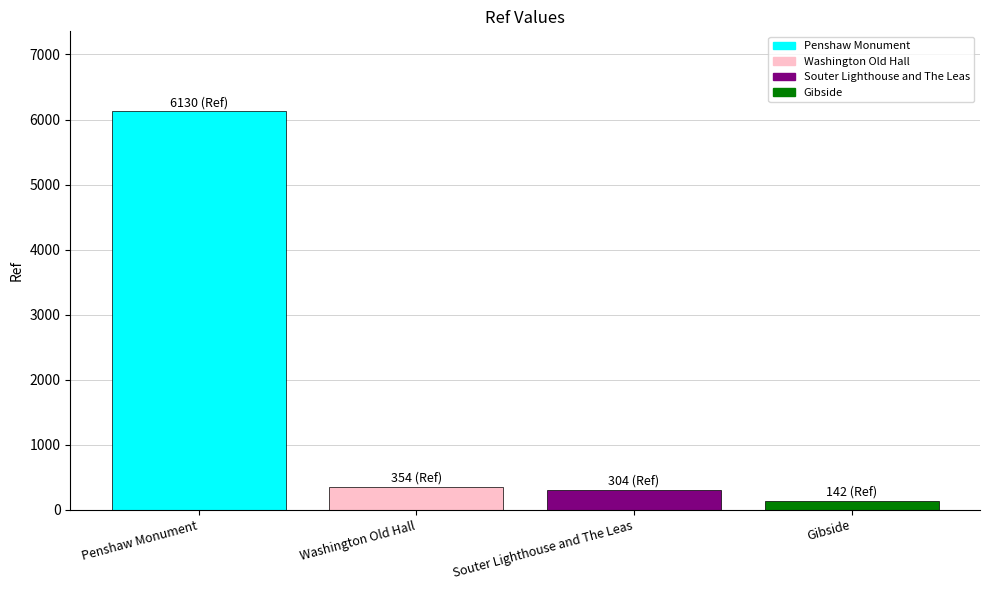

Reading right to left, extract all data points from this chart.

Gibside=142	Souter Lighthouse and The Leas=304	Washington Old Hall=354	Penshaw Monument=6130